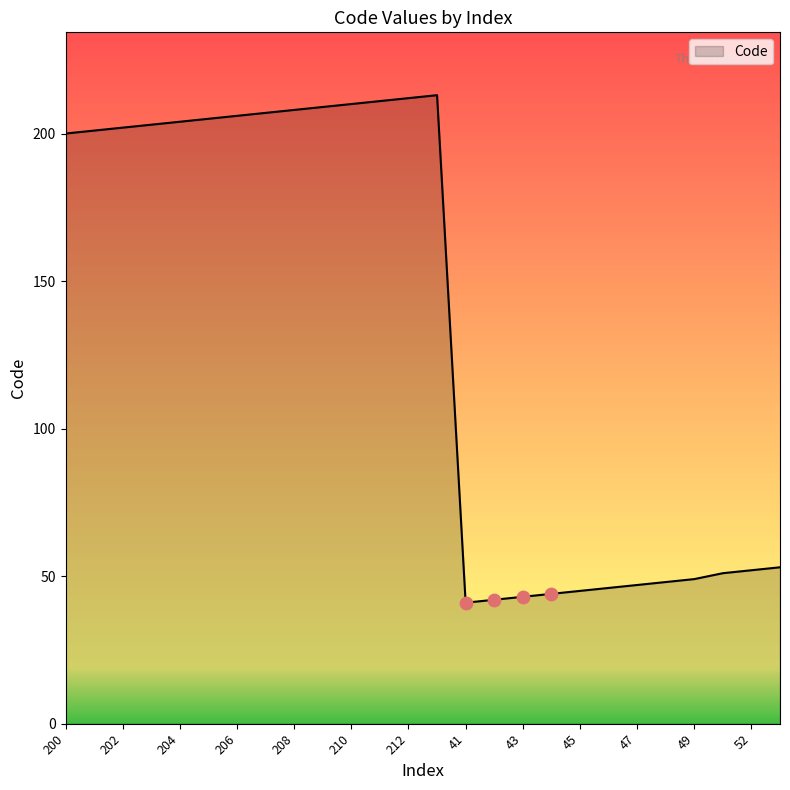

What is the smallest value displayed?

41